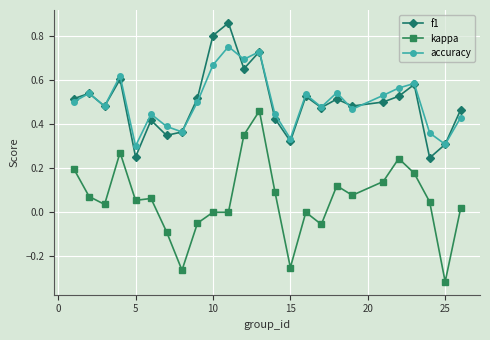

Which series has the largest range (max minus min)?

kappa